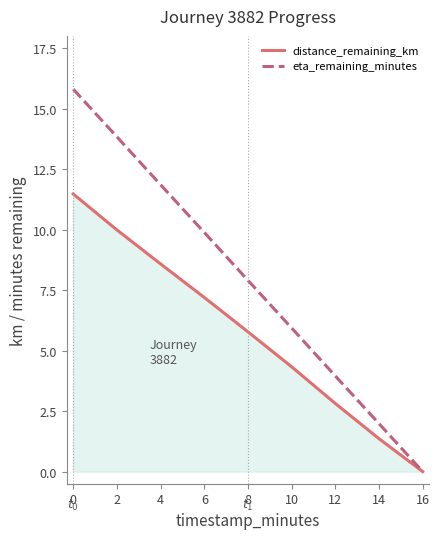

Which series has the largest total across all categories?

eta_remaining_minutes